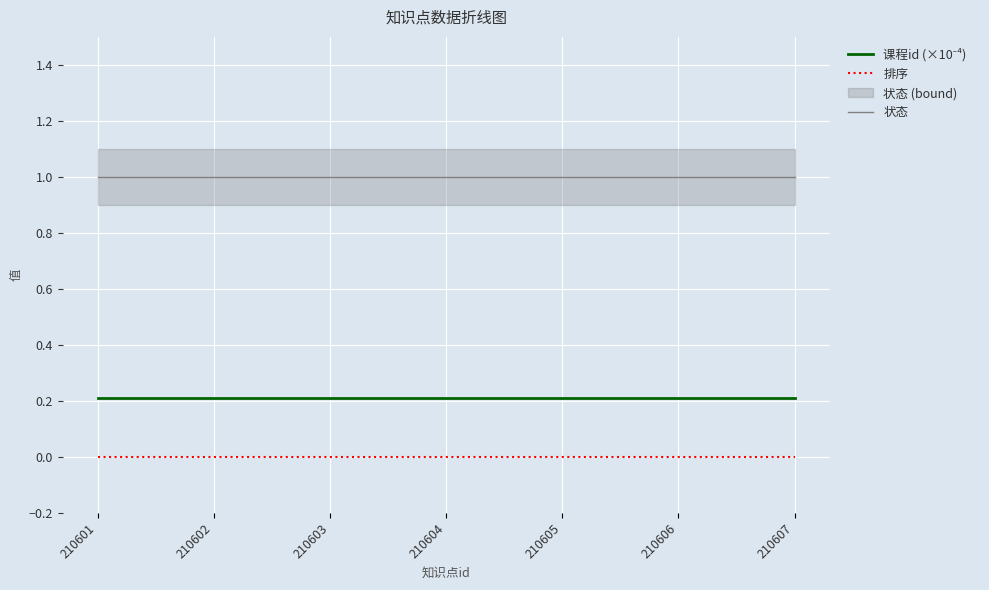

True or false: 课程id (×10⁻⁴) and 排序 cross at least once.

False